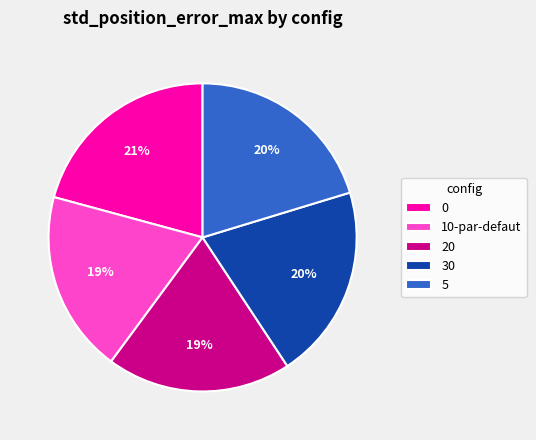

Is there any slice that represents more than half of the pie?

No